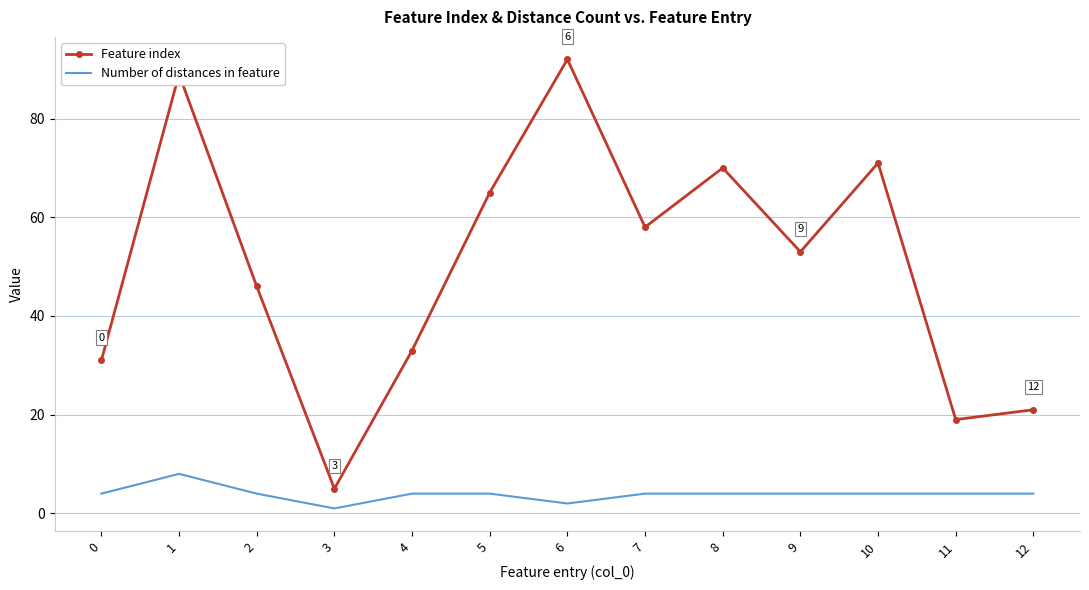

The Feature index series shows 71 at 10. True or false?

True